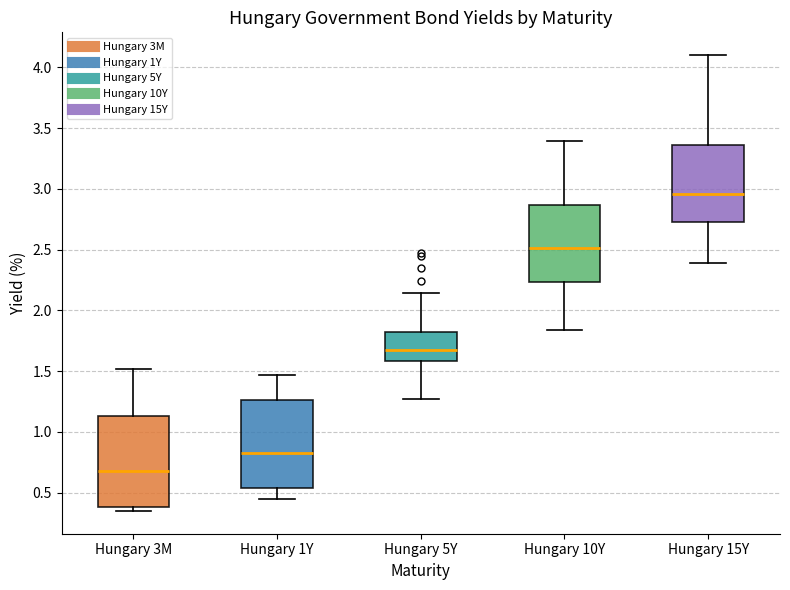

Reading left to right, transcribe this box plot: for each box, give where its median line is, the range the box spans, and where its two whiskers end, as read against the y-axis. The values are not printed on the chart, so give them approximately, as read against the axis.

Hungary 3M: median 0.70, box 0.40 to 1.15, whiskers 0.35 to 1.50
Hungary 1Y: median 0.85, box 0.55 to 1.25, whiskers 0.45 to 1.45
Hungary 5Y: median 1.70, box 1.60 to 1.85, whiskers 1.25 to 2.15
Hungary 10Y: median 2.50, box 2.25 to 2.85, whiskers 1.85 to 3.40
Hungary 15Y: median 2.95, box 2.75 to 3.35, whiskers 2.40 to 4.10